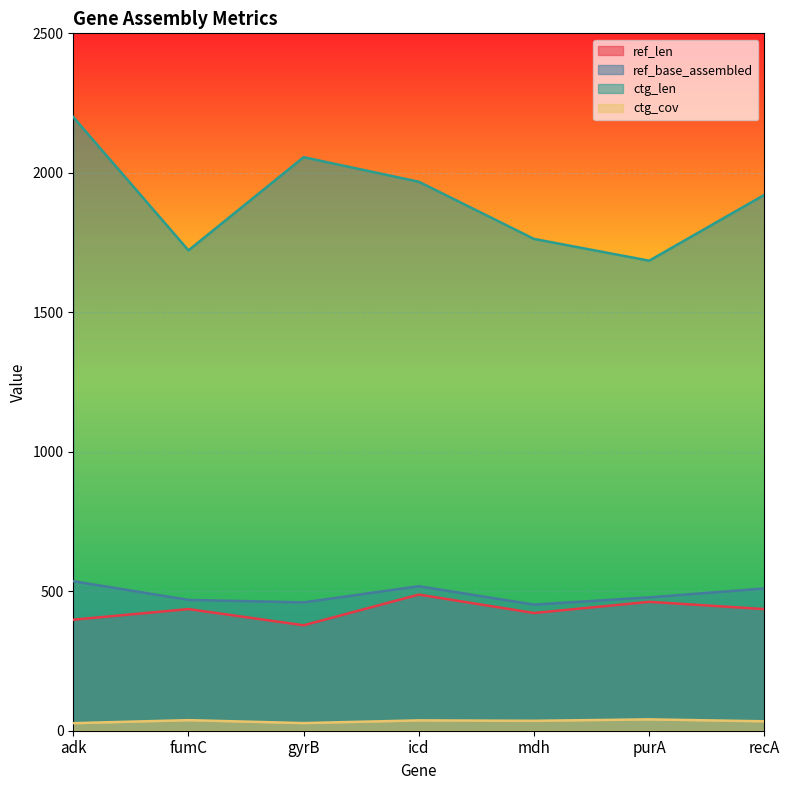

What is the difference between the maximum and minimum values in the ctg_len series?

515.0